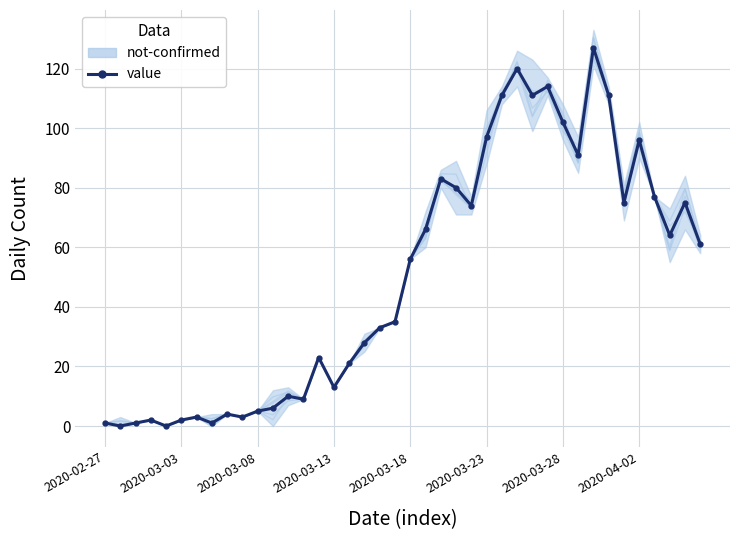

What is the value of the 25th point from the left?

74